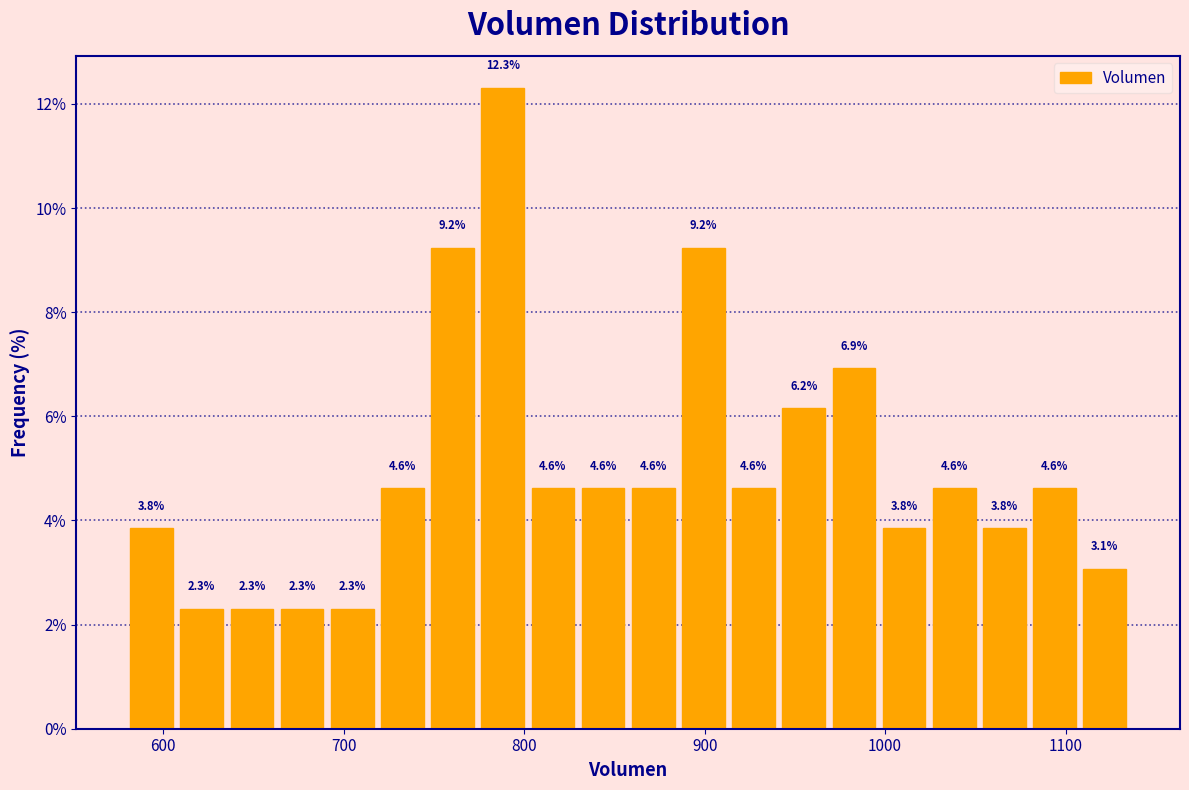

Read against the x-axis, roughly where is the centre of the tallest bar?

790